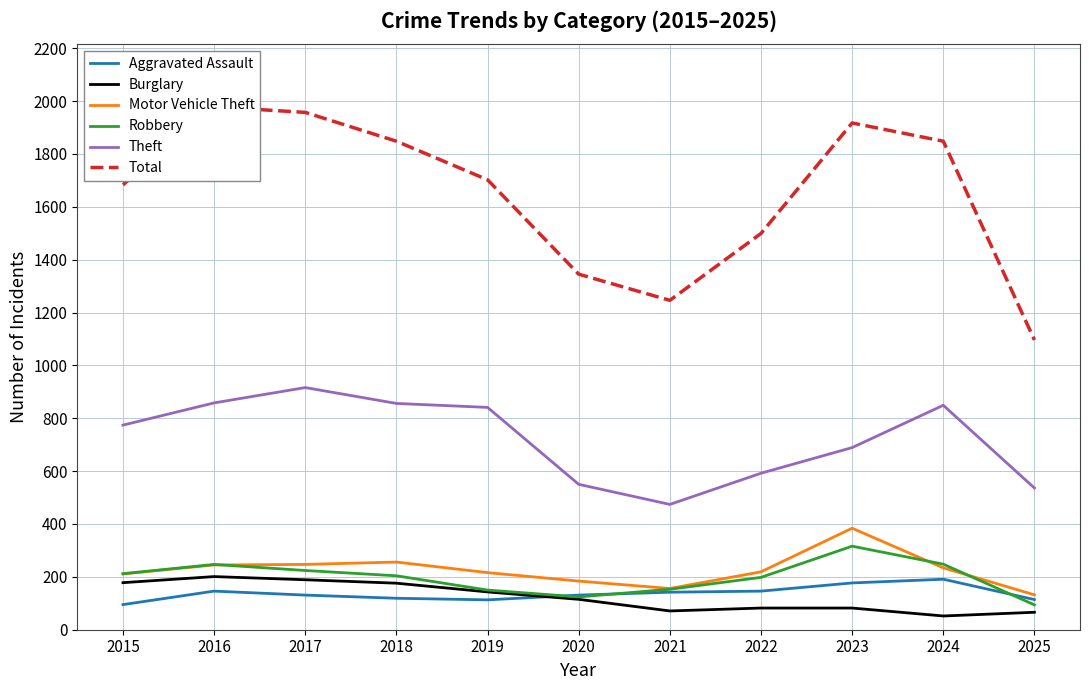

Which series has the largest total across all categories?

Total